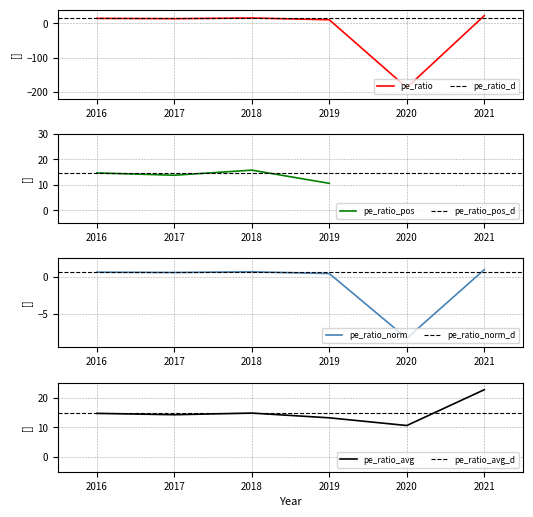

What is the difference between the second highest and second lowest values?

5.2